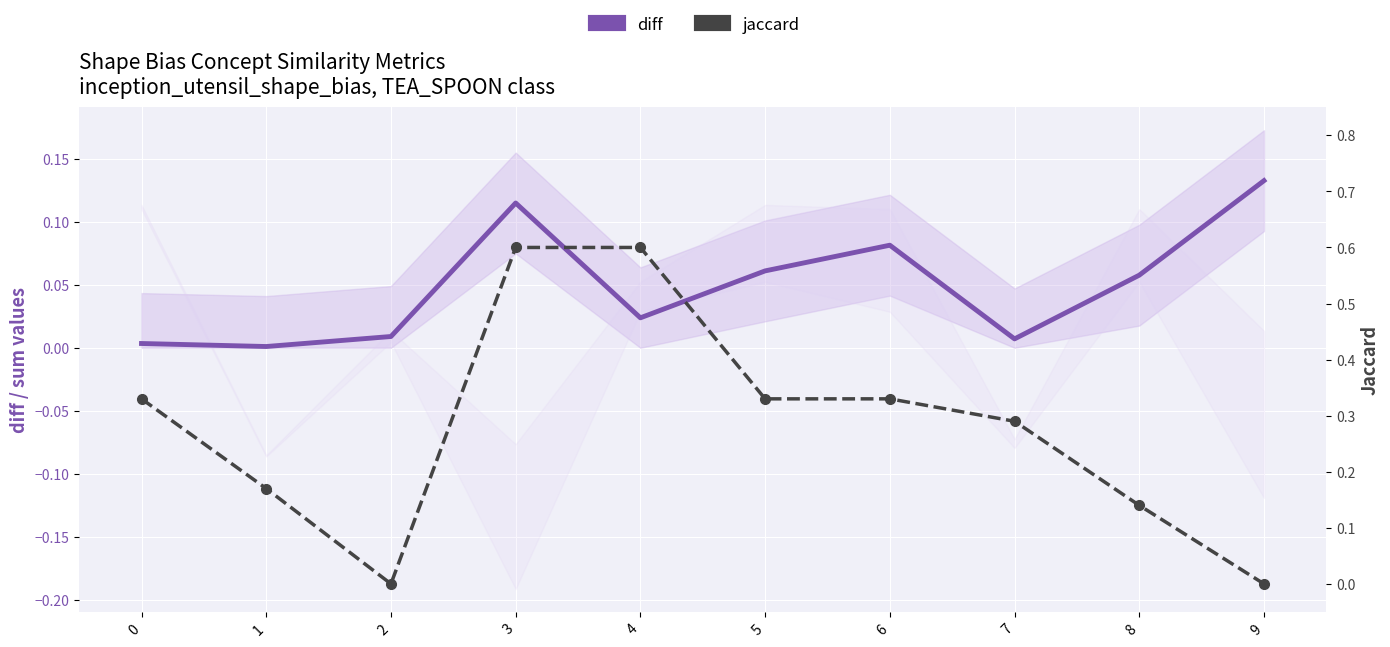

What is the difference between the maximum and minimum values in the diff series?

0.1